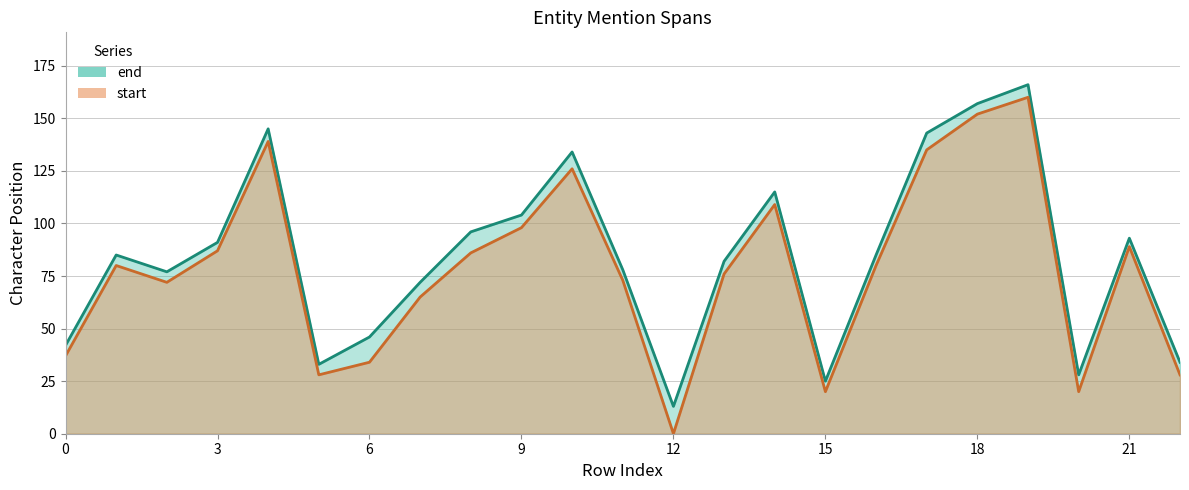

List the series in order of their overall mean, lowest first.

start, end